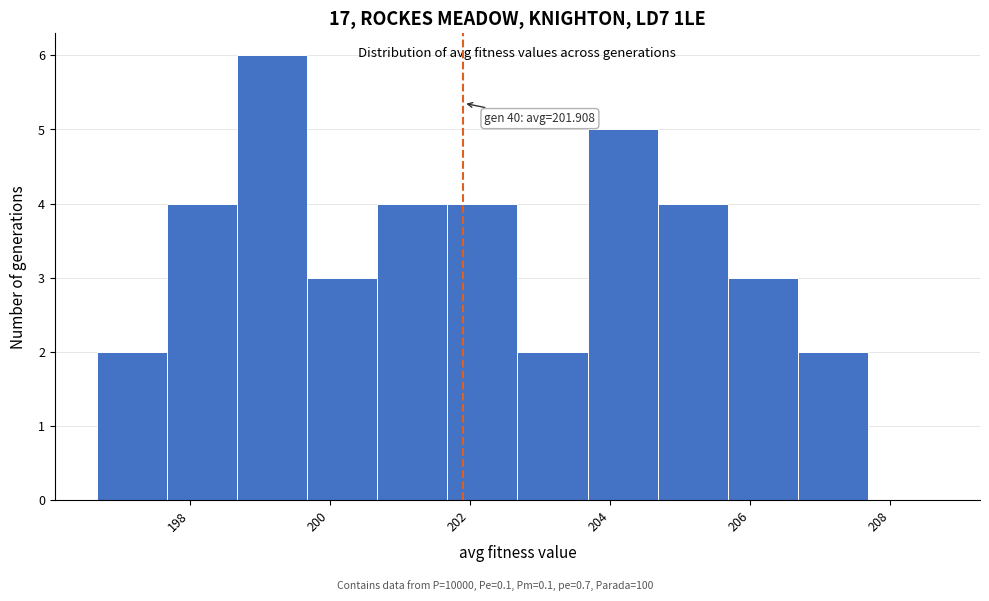

Over which range of the x-axis is the bar tallest?

198.6 to 199.6